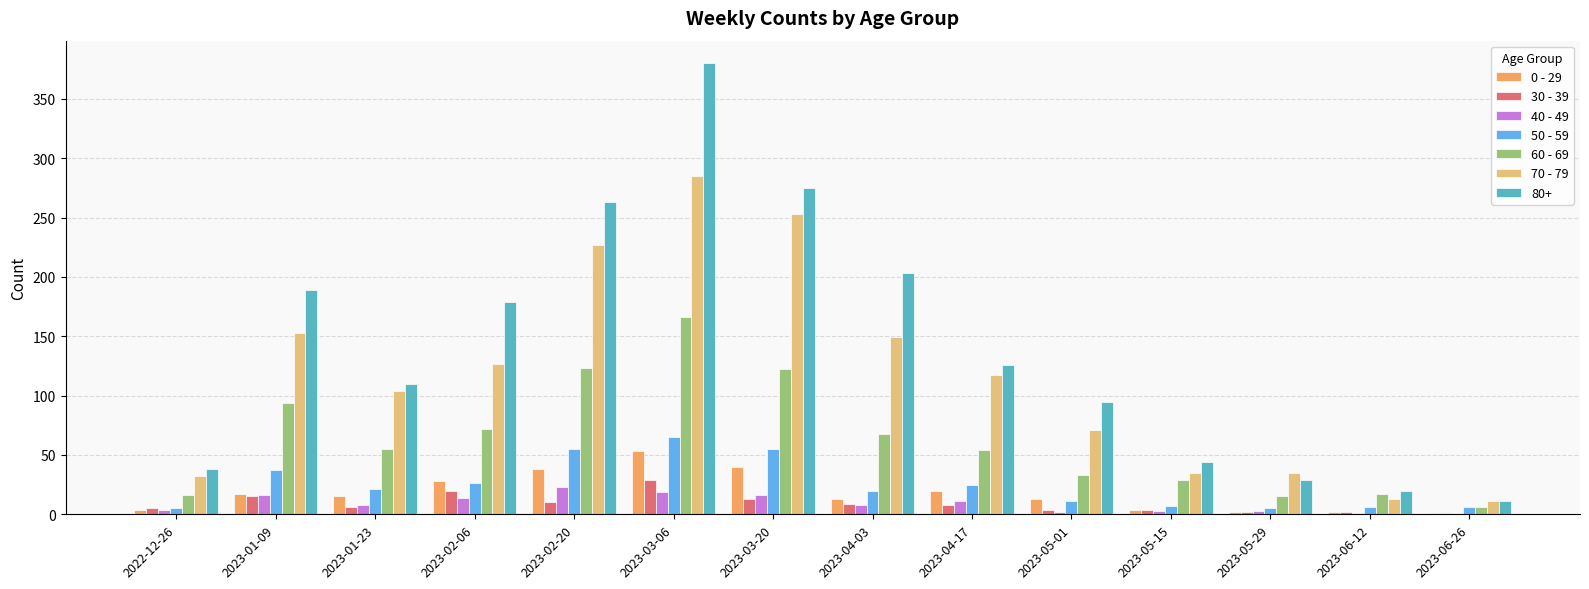

Which series has the largest total across all categories?

80+